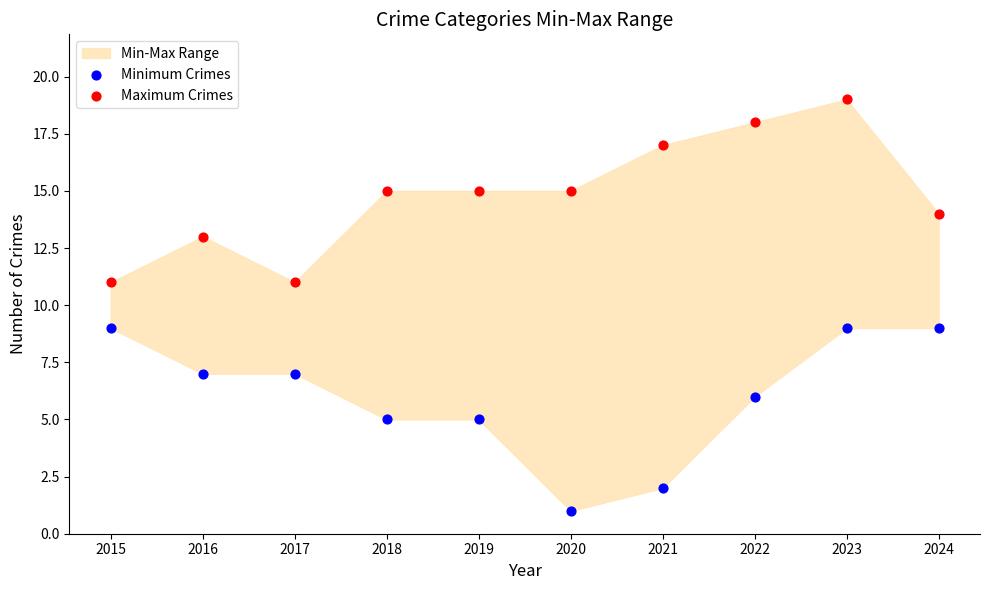

Which series contains the lowest Y value?

Minimum Crimes